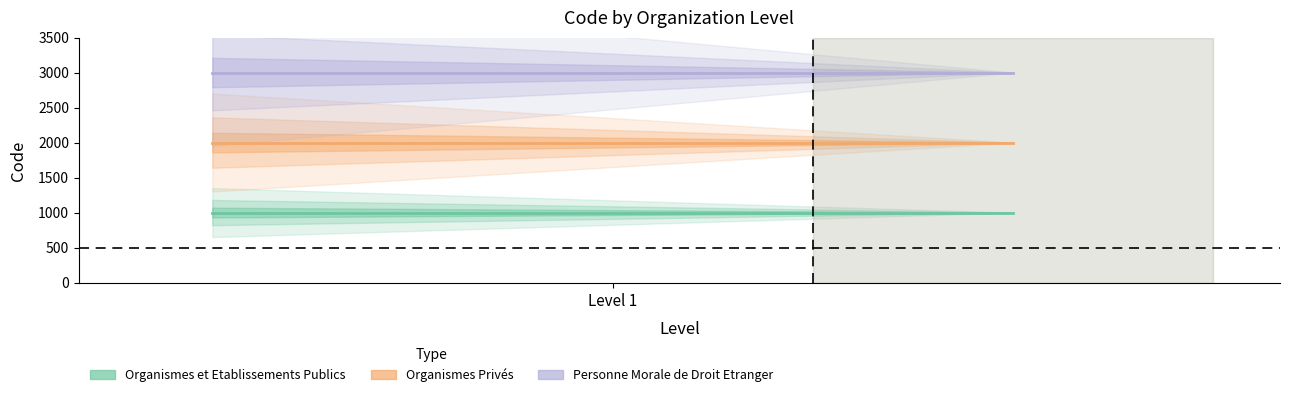

List the series in order of their overall mean, highest first.

Personne Morale de Droit Etranger, Organismes Privés, Organismes et Etablissements Publics